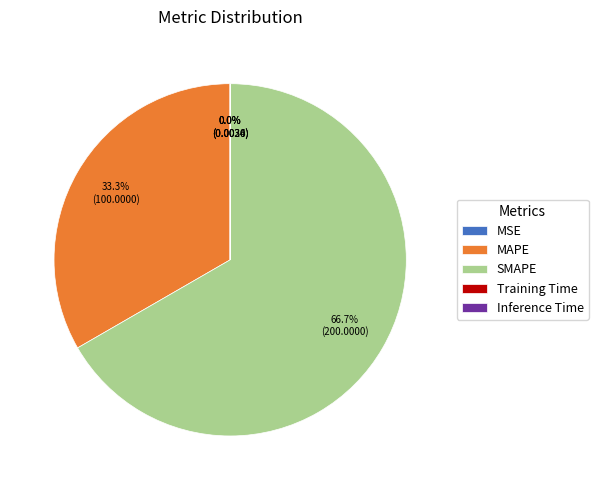

Which category accounts for the majority?

SMAPE